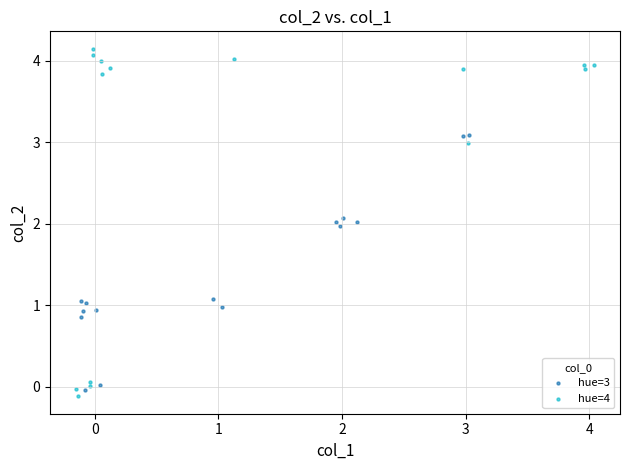

Which series has the largest Y range (max minus min)?

hue=4